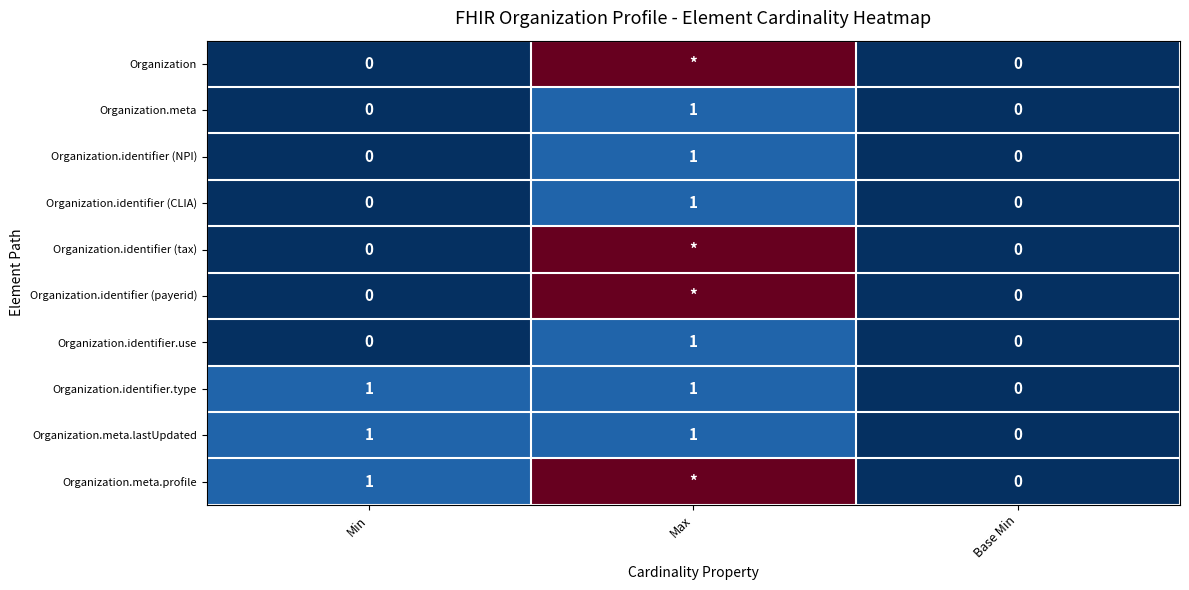

How many Organization.meta.lastUpdated values are between 0 and 1?

3